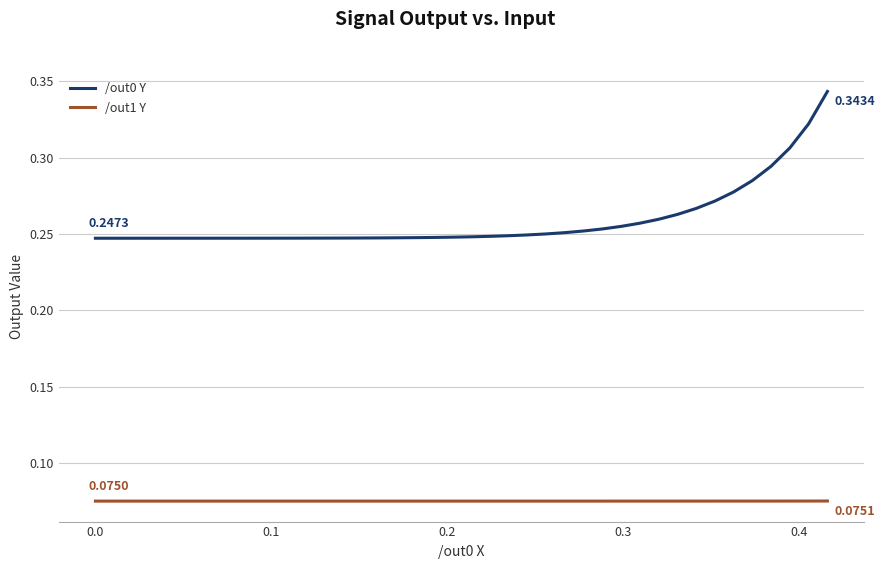

Count the number of data series in this chart.

2